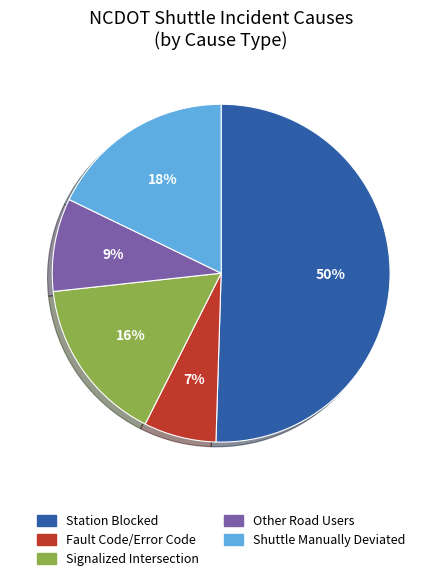

To the nearest percent, what is the combined percentage of Signalized Intersection and Other Road Users?

25%